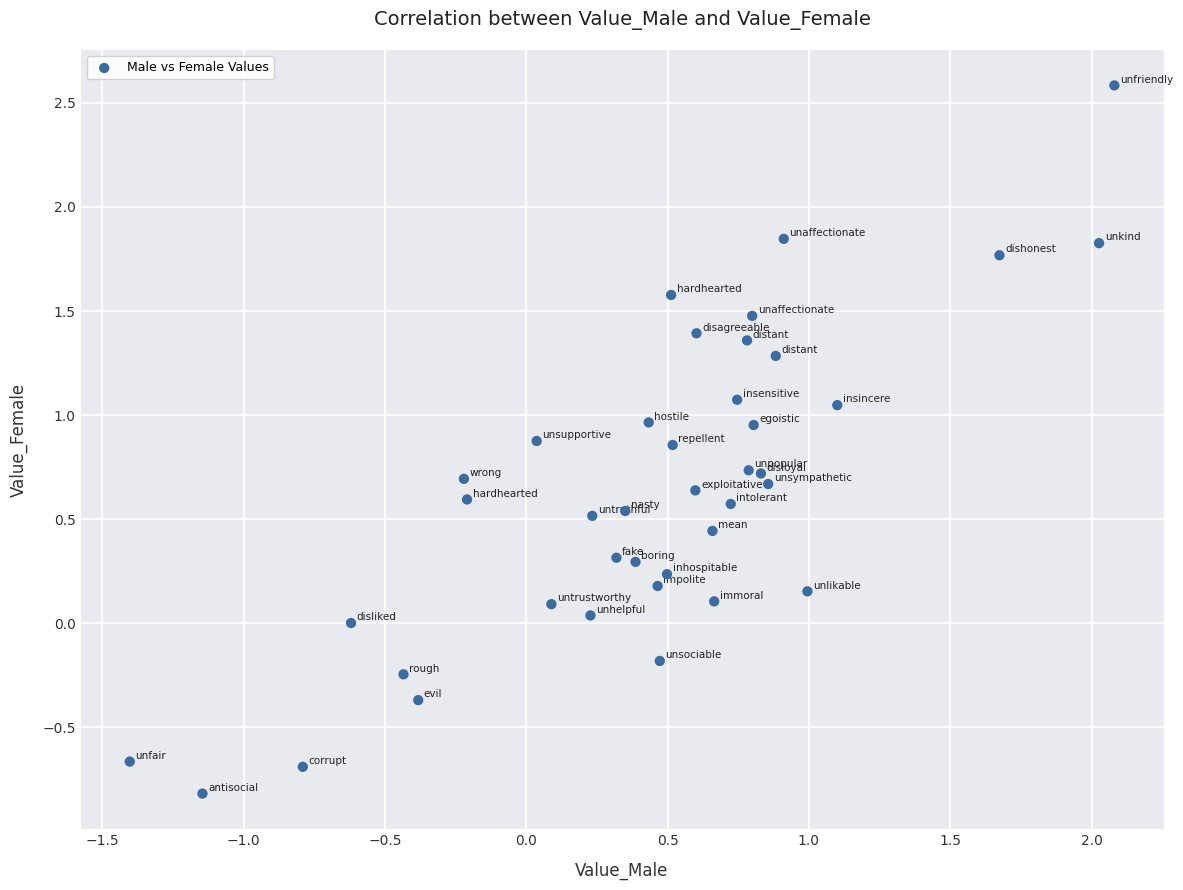

What is the range of X values (max minus min)?

3.5